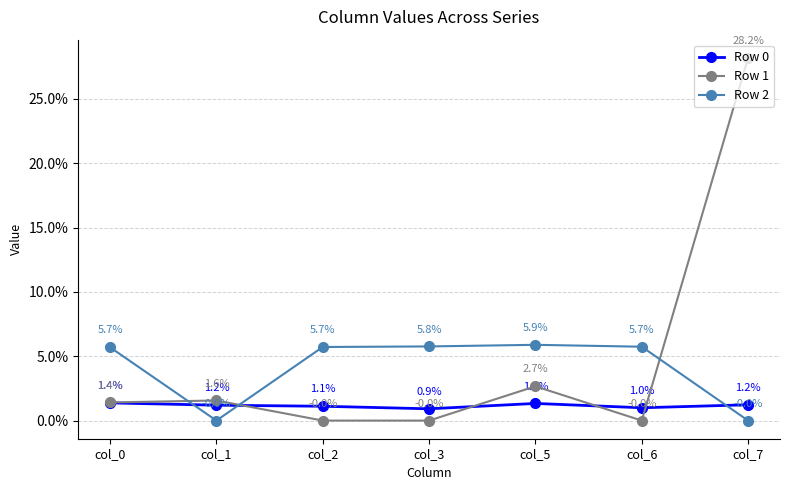

What is the sum of all Row 1 values?

0.3